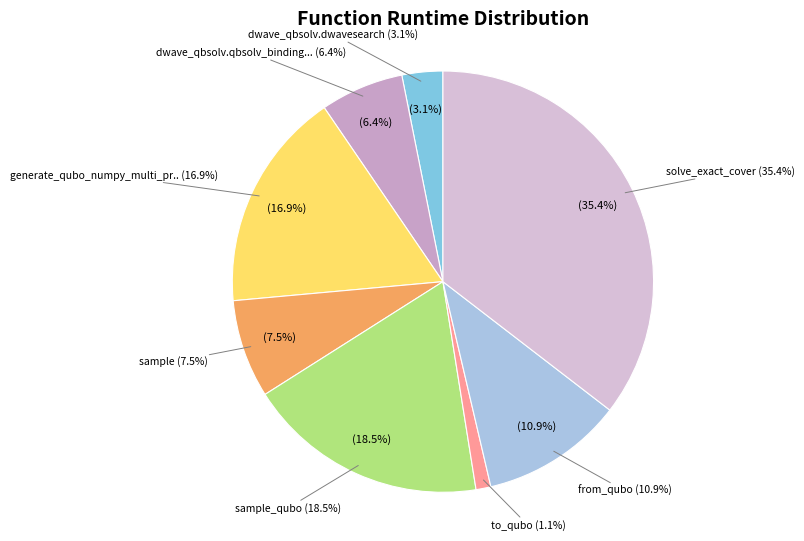

What portion of the pie excludes sample_qubo?

81.5%